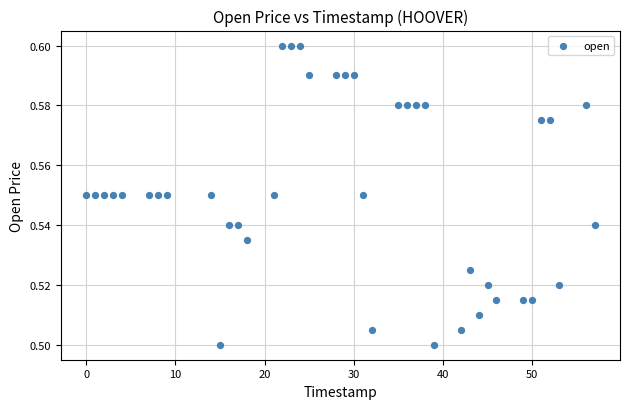

What is the range of X values (max minus min)?

57.0